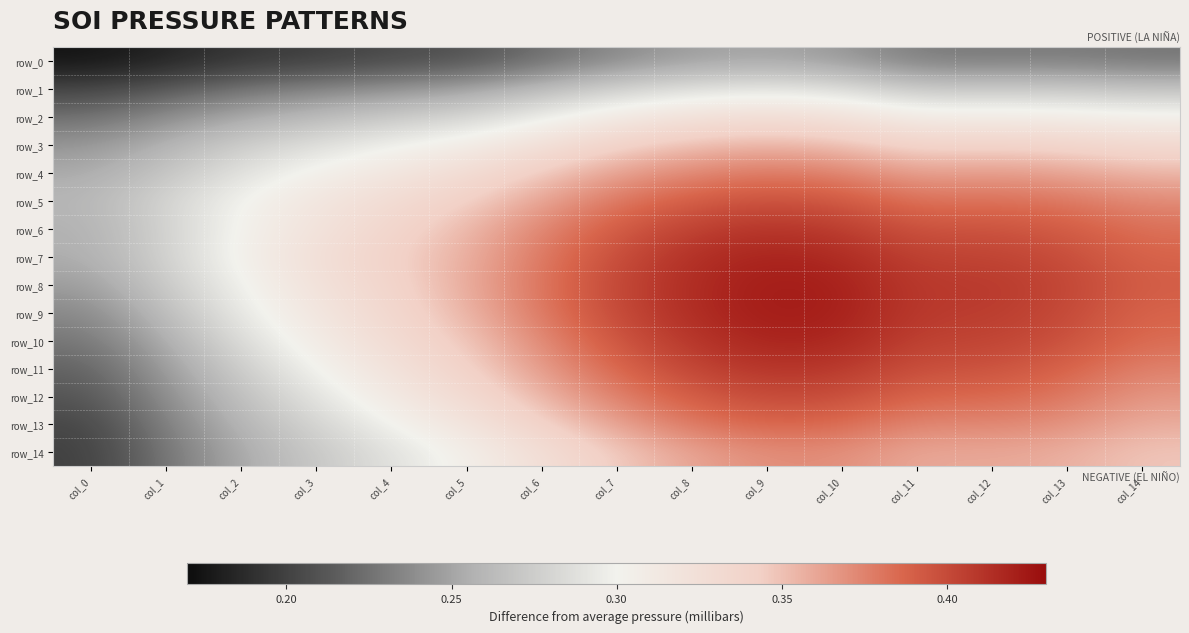

What is the minimum value for row_8?

0.2